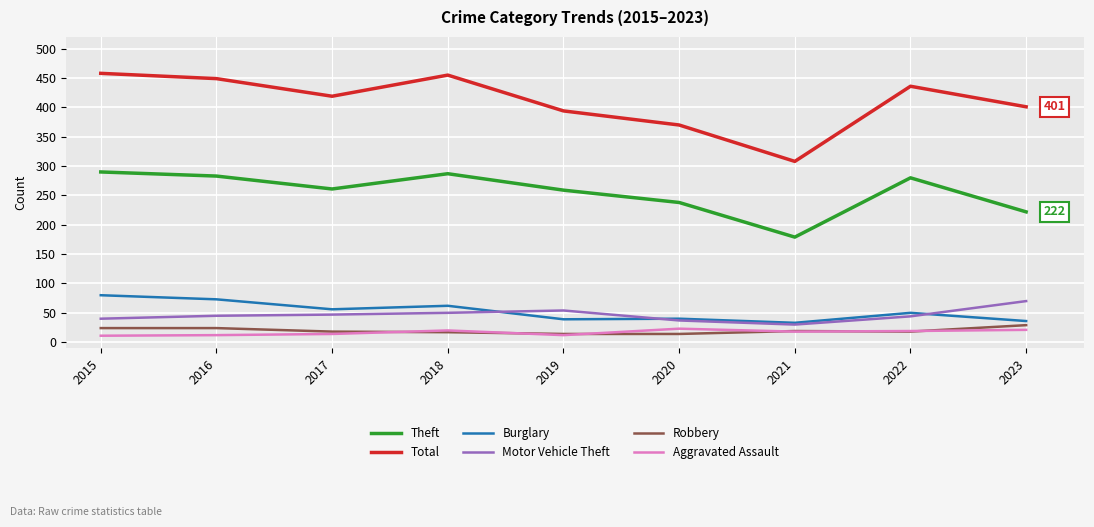

True or false: Total has more than 2 points higher than both neighbors.

False